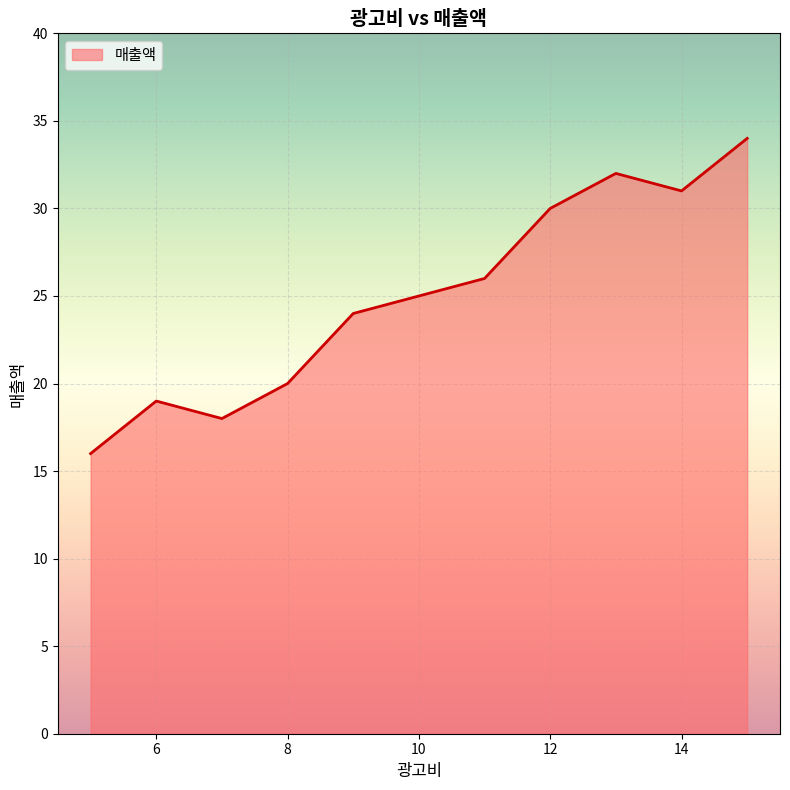

What is the greatest value displayed?

34